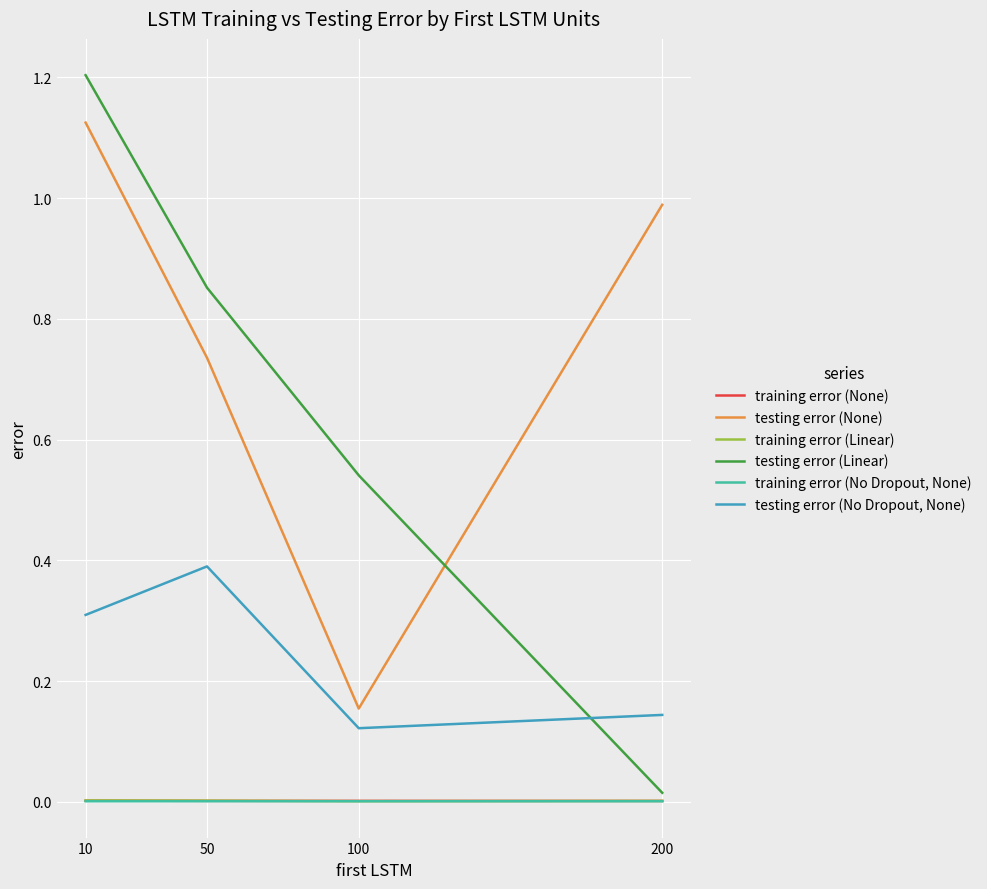

At which label is testing error (None) closest to 0?

100